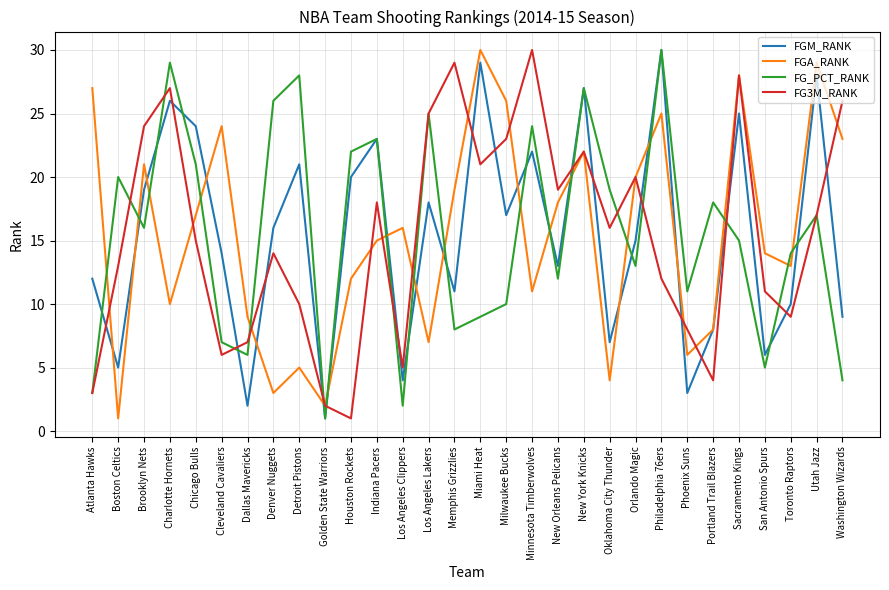

What is the highest value of the FG_PCT_RANK series?

30